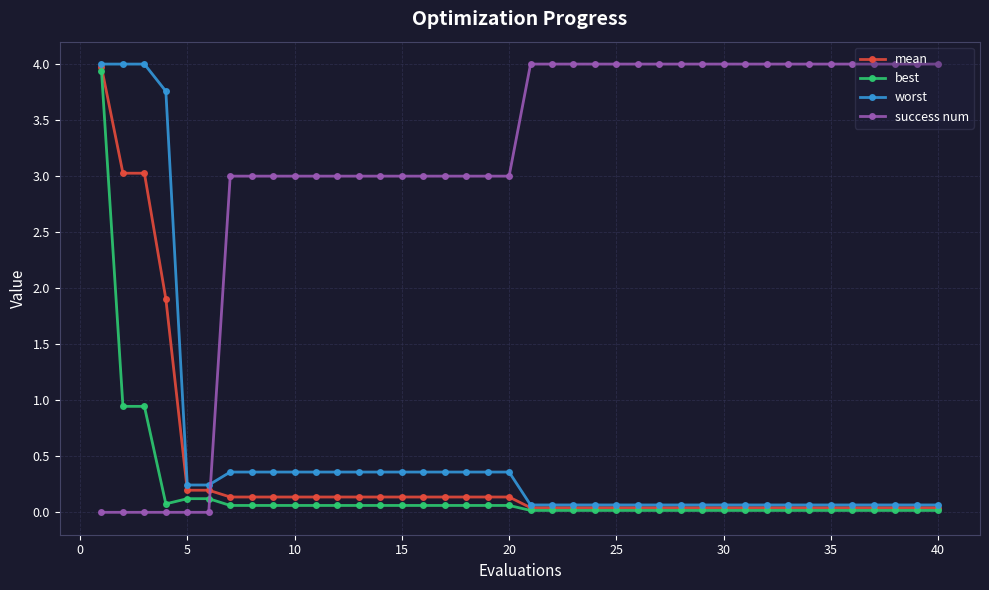

What is the value of the success num point at the 35th from the left?

4.0